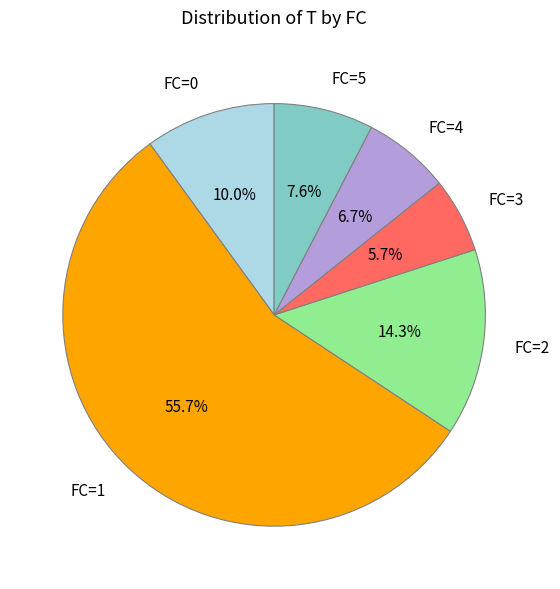

What is the largest slice in the pie chart?

FC=1